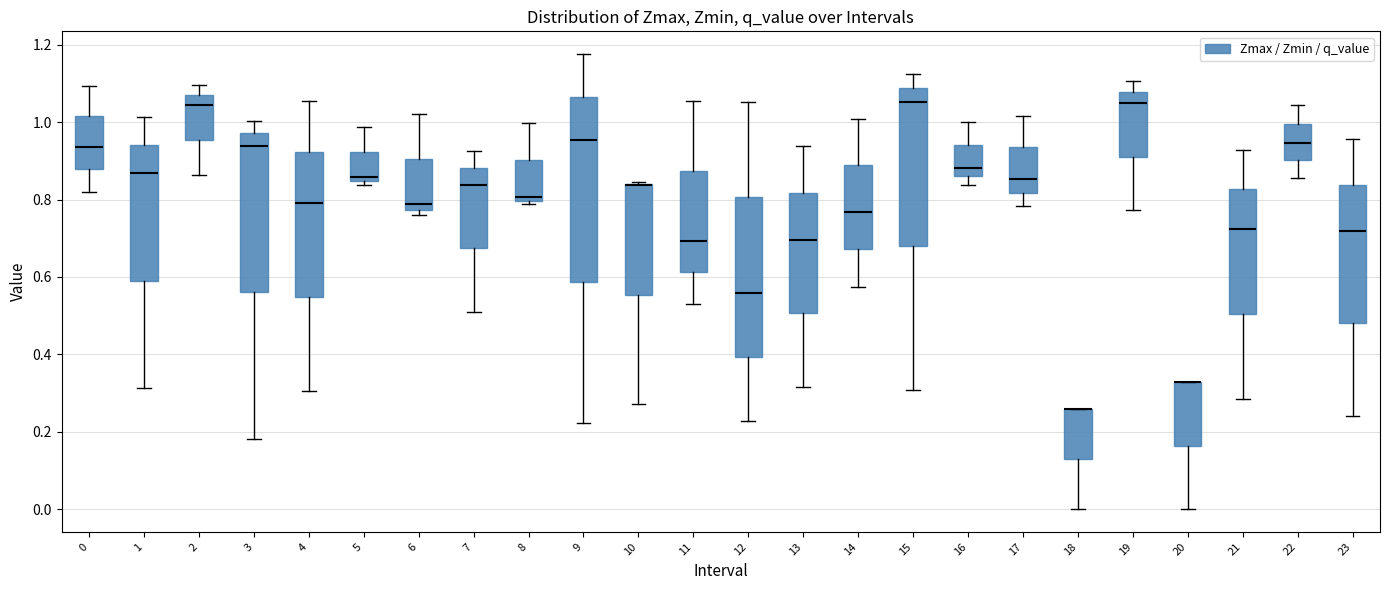

Reading left to right, transcribe this box plot: for each box, give where its median line is, the range the box spans, and where its two whiskers end, as read against the y-axis. The values are not printed on the chart, so give them approximately, as read against the axis.

0: median 0.94, box 0.88 to 1.02, whiskers 0.82 to 1.10
1: median 0.86, box 0.60 to 0.94, whiskers 0.32 to 1.02
2: median 1.04, box 0.96 to 1.08, whiskers 0.86 to 1.10
3: median 0.94, box 0.56 to 0.98, whiskers 0.18 to 1.00
4: median 0.80, box 0.54 to 0.92, whiskers 0.30 to 1.06
5: median 0.86, box 0.84 to 0.92, whiskers 0.84 (just below the box's lower edge) to 0.98
6: median 0.78 (just above the box's lower edge), box 0.78 to 0.90, whiskers 0.76 to 1.02
7: median 0.84, box 0.68 to 0.88, whiskers 0.52 to 0.92
8: median 0.80 (just above the box's lower edge), box 0.80 to 0.90, whiskers 0.78 to 1.00
9: median 0.96, box 0.58 to 1.06, whiskers 0.22 to 1.18
10: median 0.84 (drawn on the box's upper edge), box 0.56 to 0.84, whiskers 0.28 to 0.84
11: median 0.70, box 0.62 to 0.88, whiskers 0.54 to 1.06
12: median 0.56, box 0.40 to 0.80, whiskers 0.22 to 1.06
13: median 0.70, box 0.50 to 0.82, whiskers 0.32 to 0.94
14: median 0.76, box 0.68 to 0.88, whiskers 0.58 to 1.00
15: median 1.06, box 0.68 to 1.08, whiskers 0.30 to 1.12
16: median 0.88, box 0.86 to 0.94, whiskers 0.84 to 1.00
17: median 0.86, box 0.82 to 0.94, whiskers 0.78 to 1.02
18: median 0.26 (drawn on the box's upper edge), box 0.12 to 0.26, whiskers 0.00 to 0.26
19: median 1.04, box 0.92 to 1.08, whiskers 0.78 to 1.10
20: median 0.32 (drawn on the box's upper edge), box 0.16 to 0.32, whiskers 0.00 to 0.32
21: median 0.72, box 0.50 to 0.82, whiskers 0.28 to 0.92
22: median 0.94, box 0.90 to 1.00, whiskers 0.86 to 1.04
23: median 0.72, box 0.48 to 0.84, whiskers 0.24 to 0.96